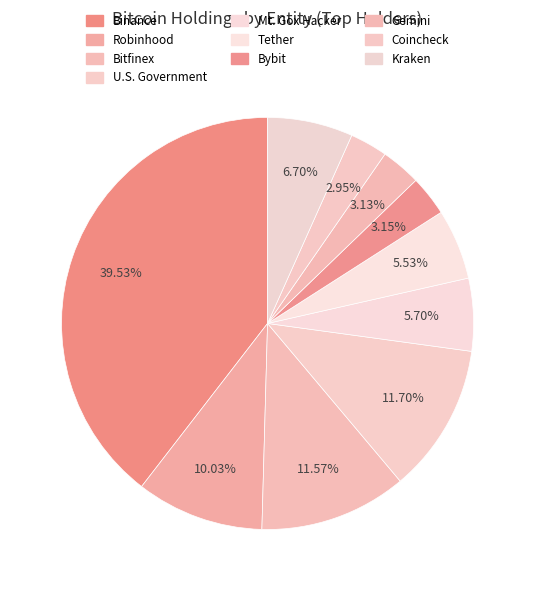

What is the largest slice in the pie chart?

Binance